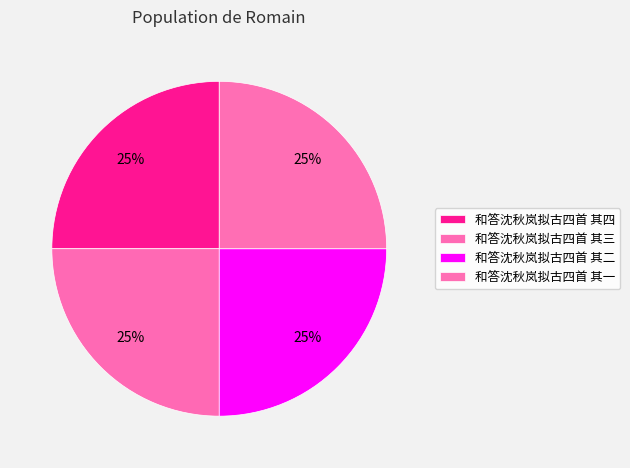

The 和答沈秋岚拟古四首 其二 slice represents 31% of the pie. True or false?

False